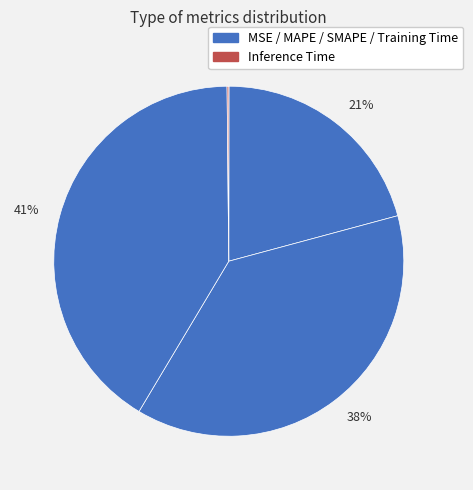

Count the number of slices in the pie.

5